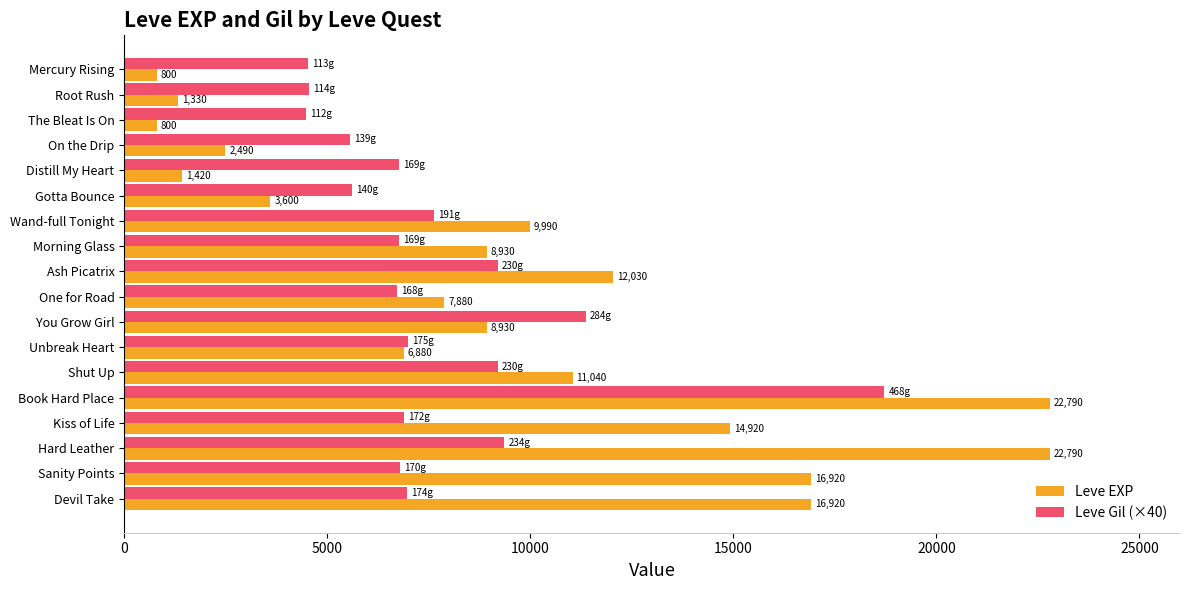

Where is Leve EXP nearest to the value 11795?

Ash Picatrix